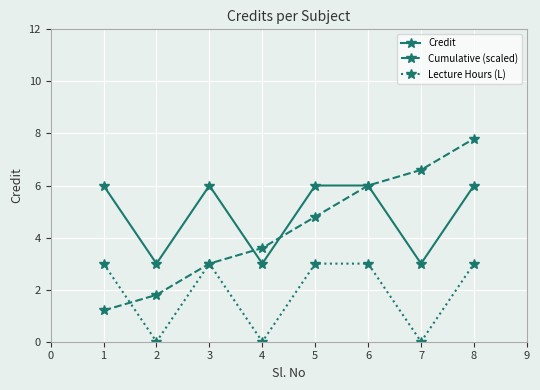

How many interior local valleys does the Lecture Hours (L) series have?

3